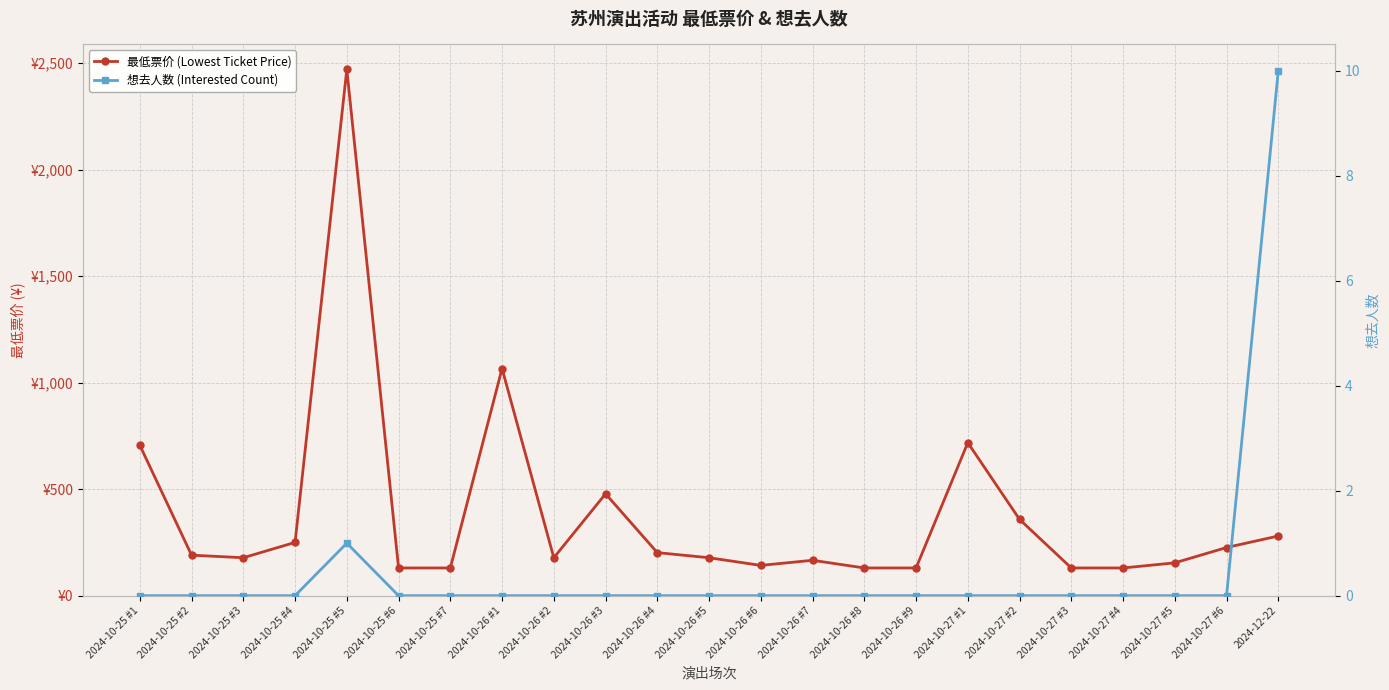

How many 想去人数 (Interested Count) values are between 0 and 1?

22